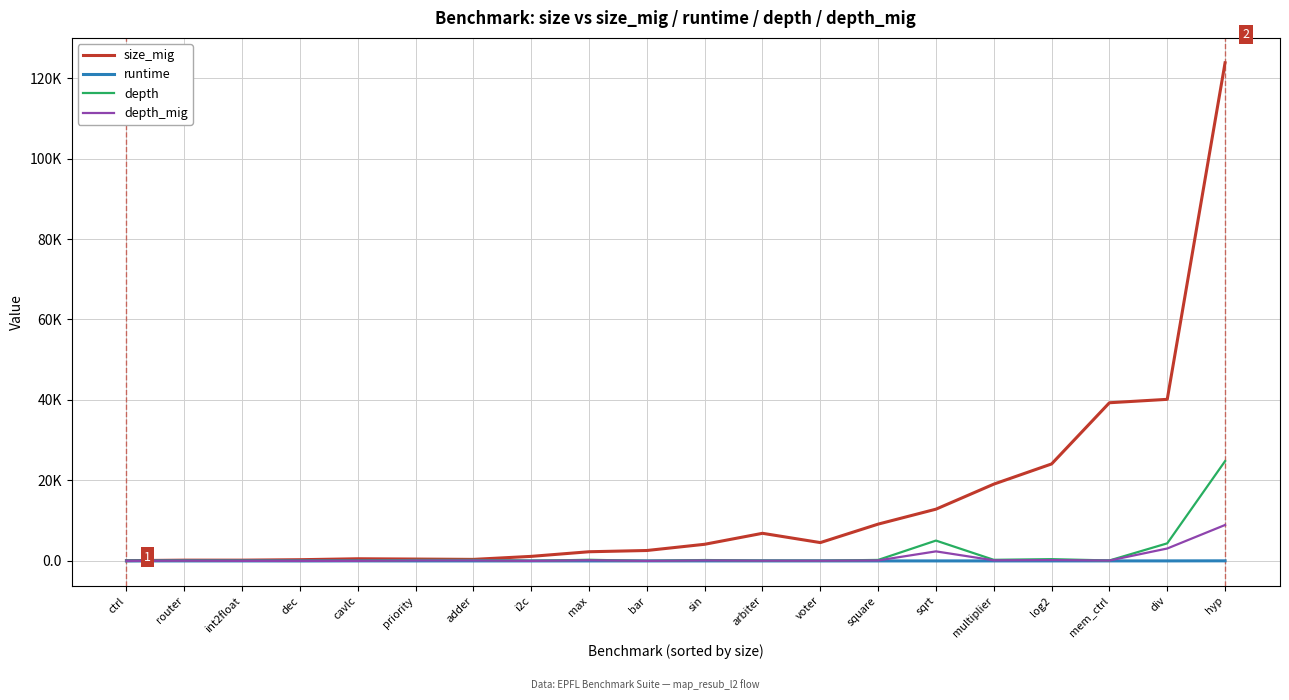

Is this an area chart (filled region under the line)?

No